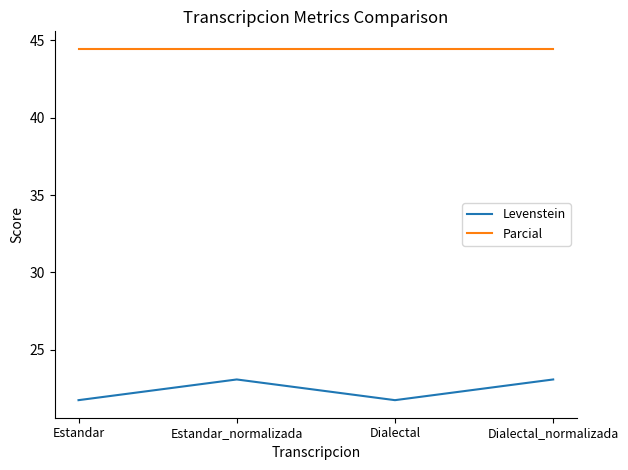

What is the difference between the highest and lowest values at Dialectal_normalizada?

21.4